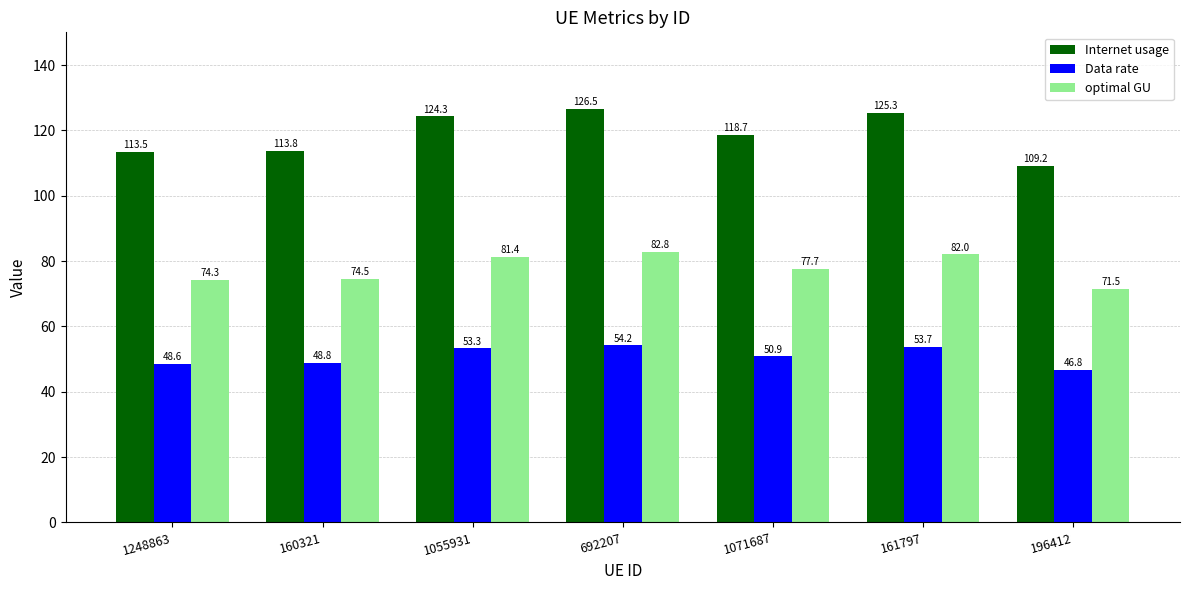

How many groups of bars are there?

7